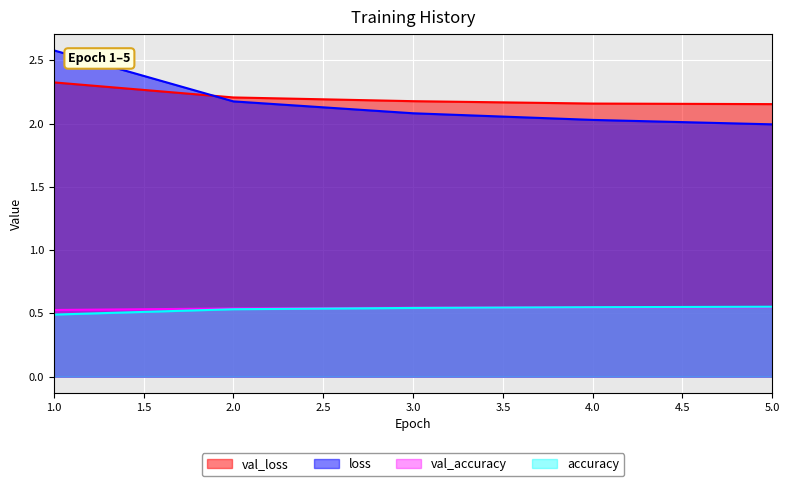

True or false: loss and accuracy intersect in this chart.

False